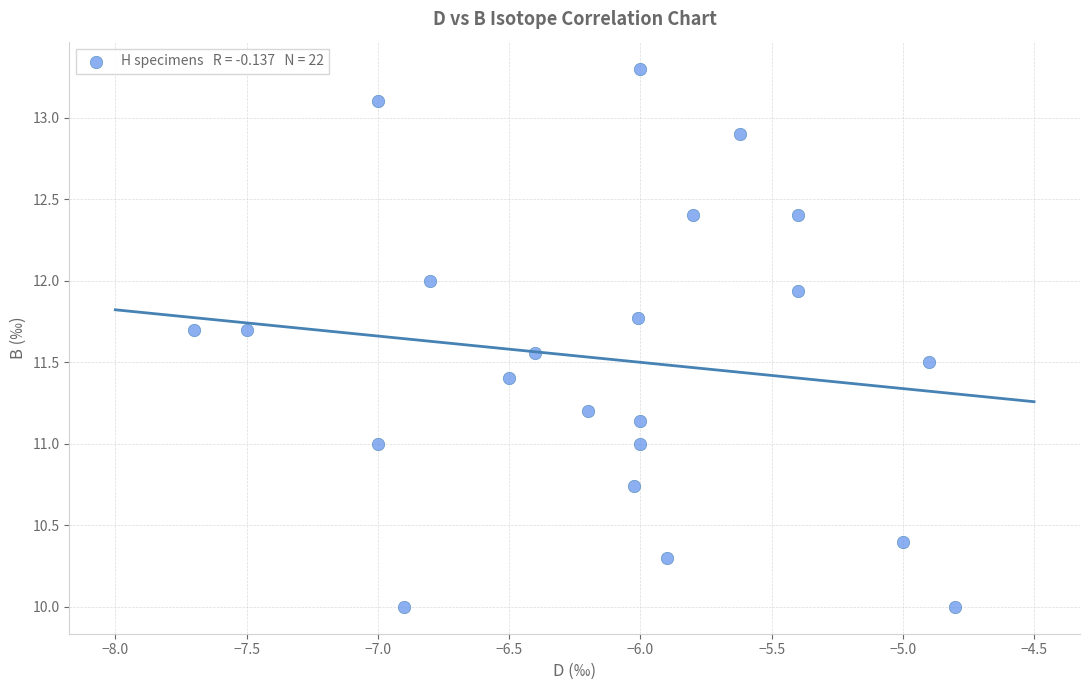

What is the range of X values (max minus min)?

2.9